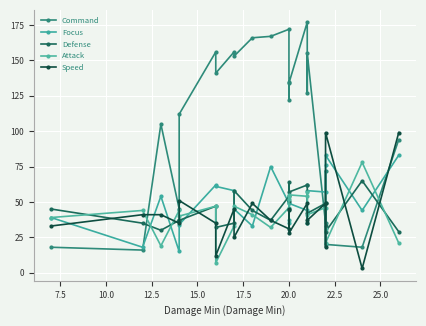

Which series ends up on top after the final intersection of Command and Speed?

Speed